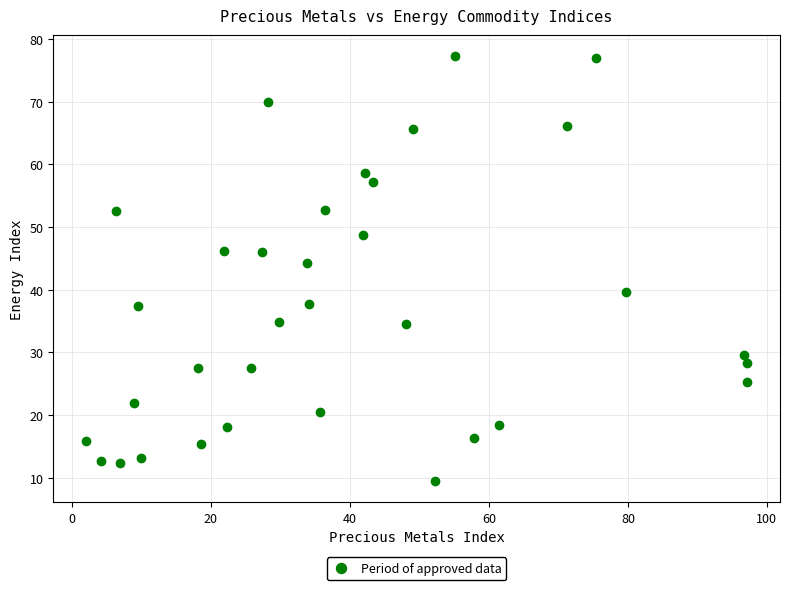

What is the range of Y values (max minus min)?

67.8